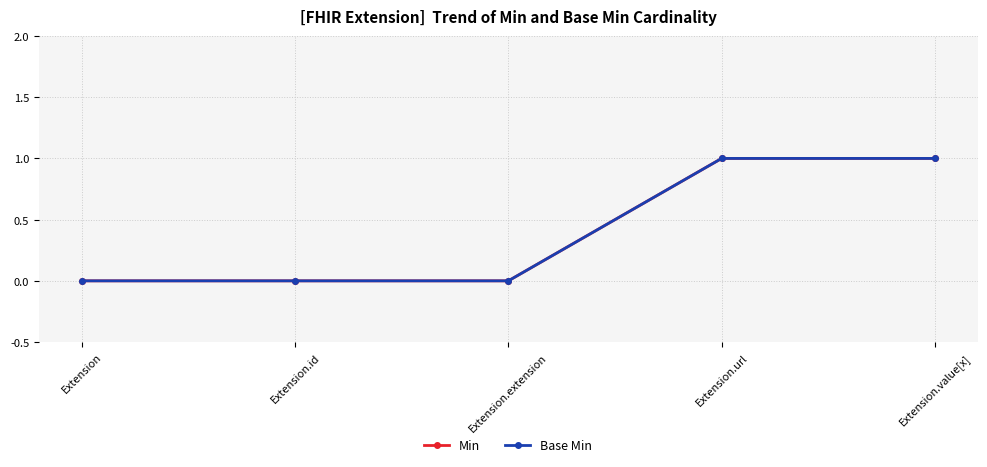

Does the chart have visible grid lines?

Yes